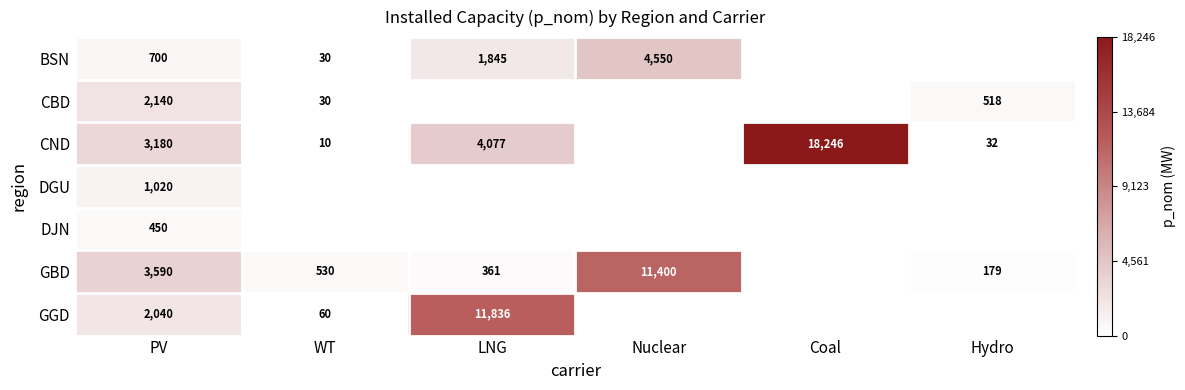

How many values in CBD are above zero?

3